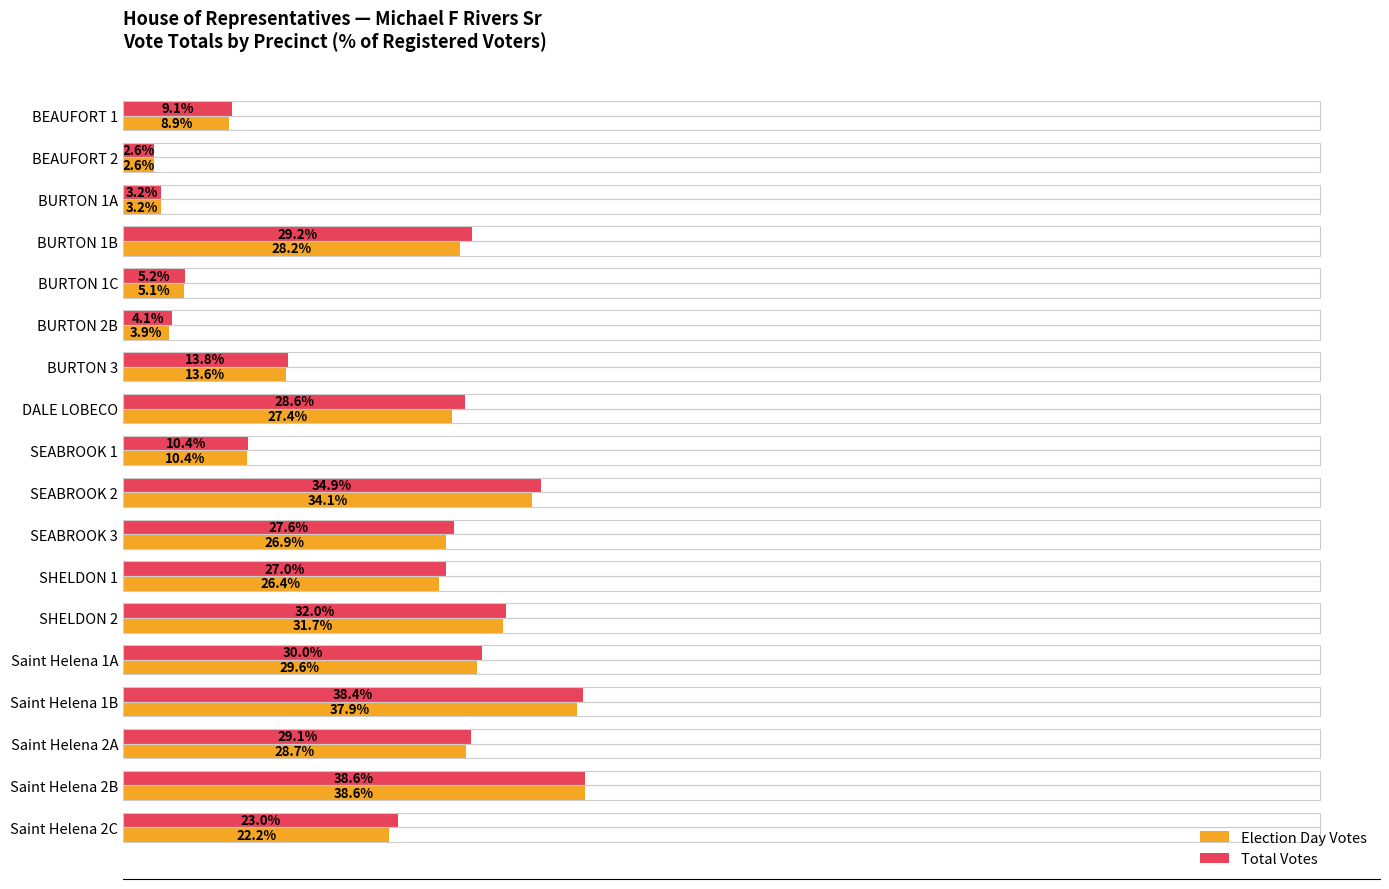

At which category is the sum across all series the highest?

Saint Helena 2B